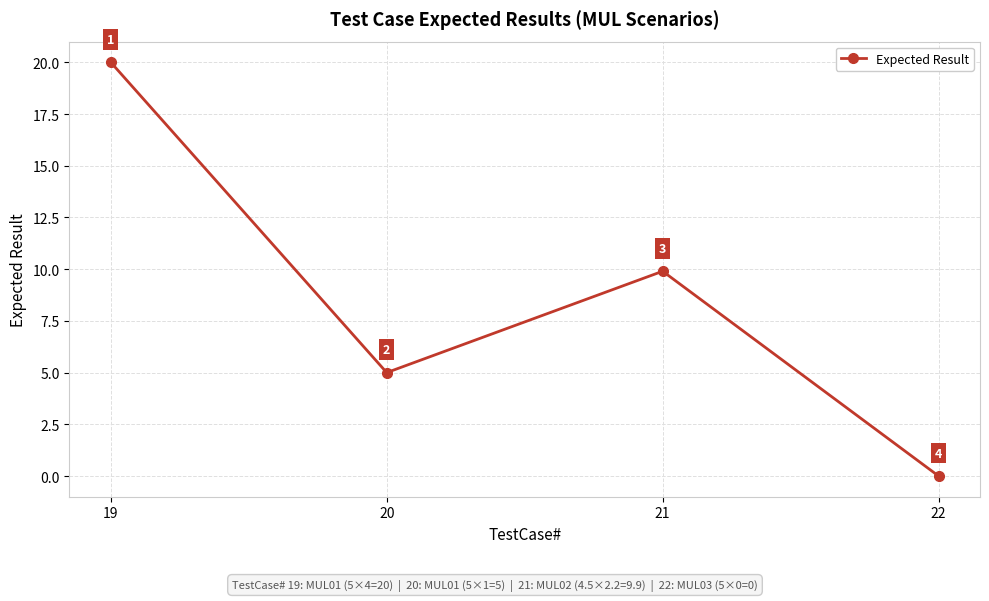

How many positive values are there?

3